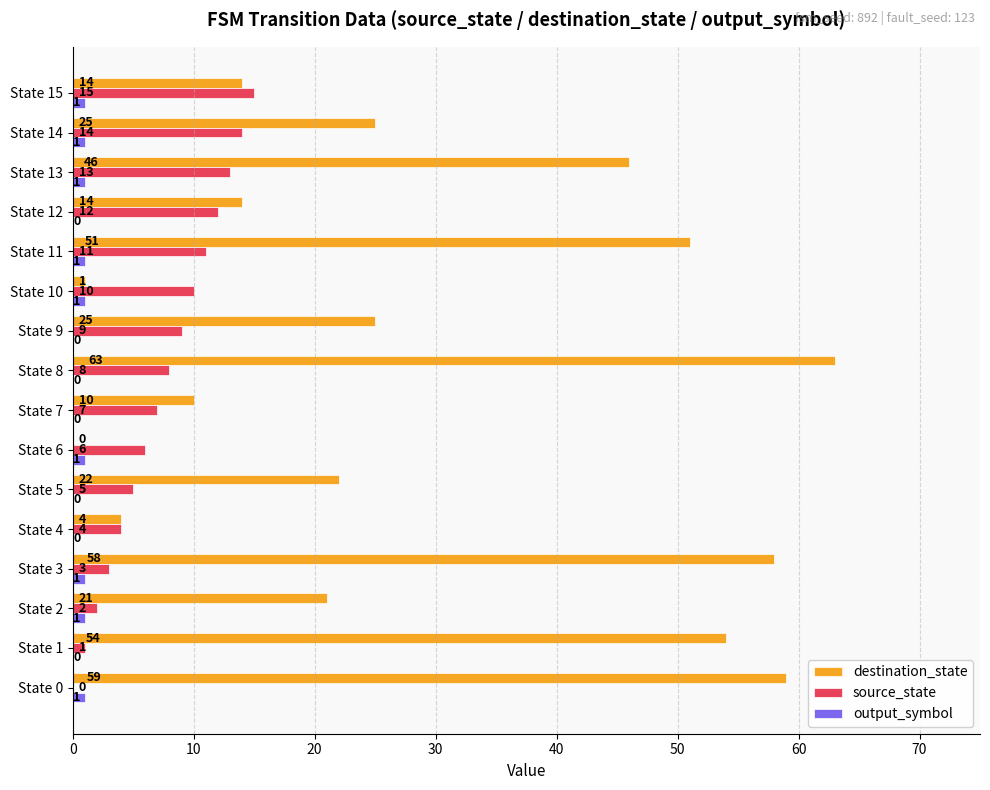

At which label is source_state closest to 7?

State 7